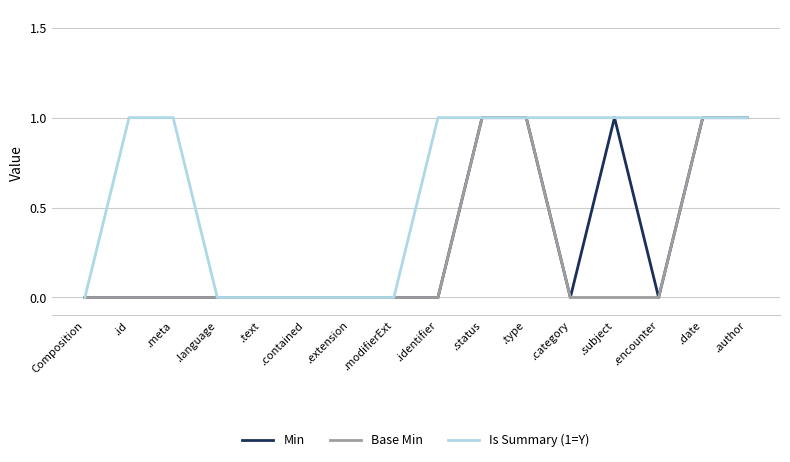

What position from the right is .id?

15